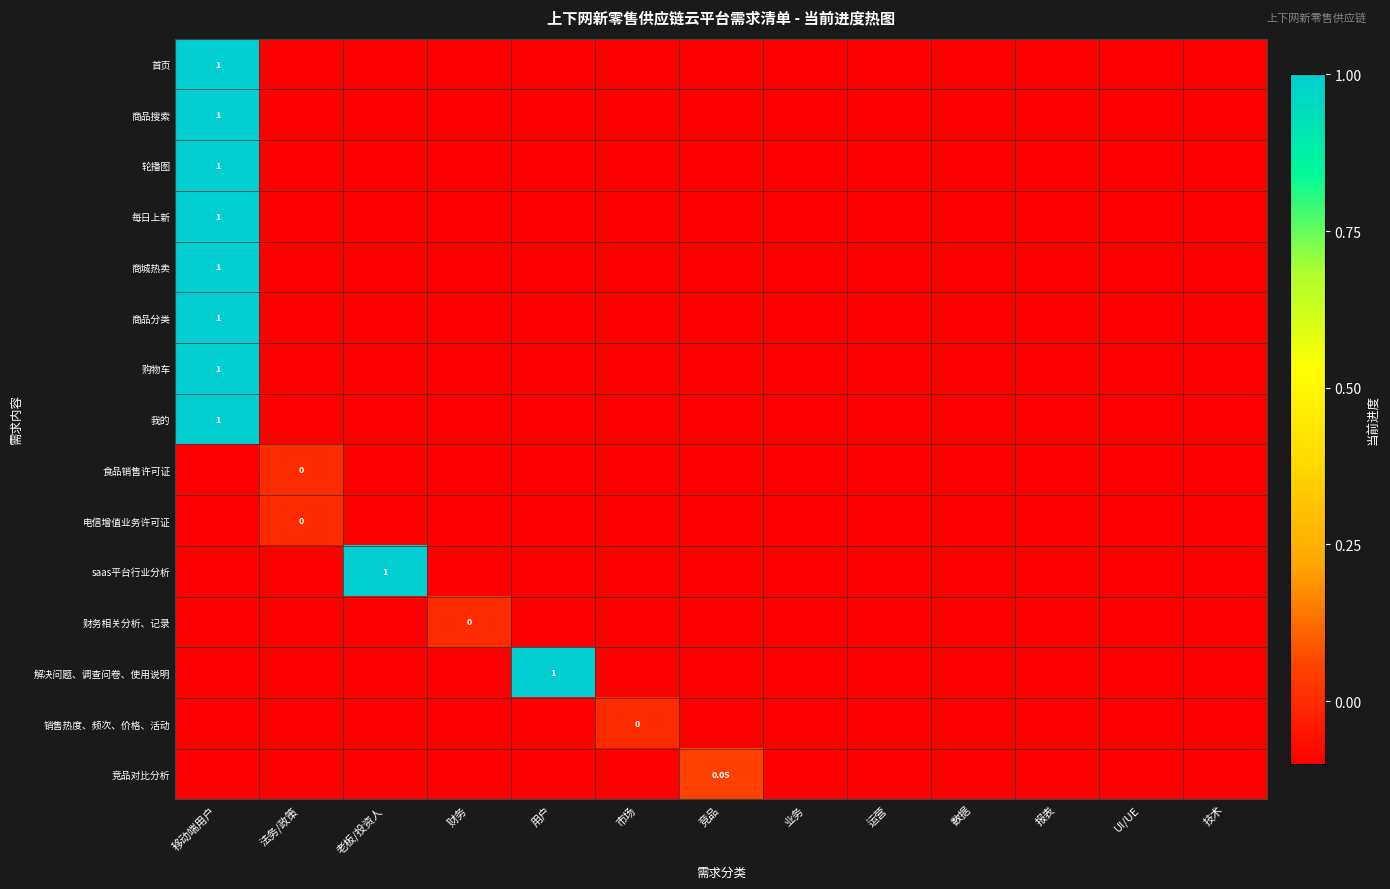

At which label does saas平台行业分析 reach its minimum?

移动端用户